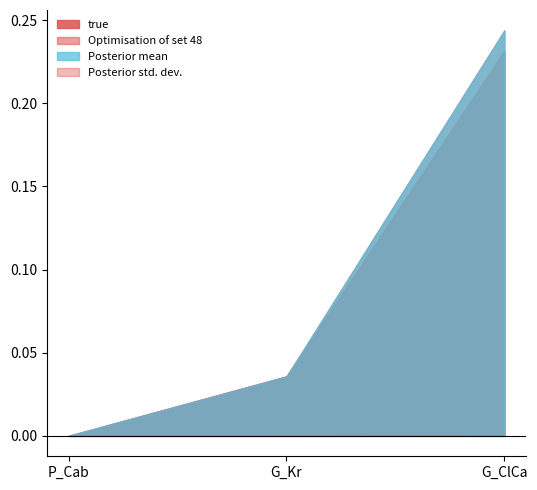

Reading left to right, list all the values displayed in this chart.

true: P_Cab=0.0	G_Kr=0.0	G_ClCa=0.2
Optimisation of set 48: P_Cab=0.0	G_Kr=0.0	G_ClCa=0.2
Posterior mean: P_Cab=0.0	G_Kr=0.0	G_ClCa=0.2
Posterior std. dev.: P_Cab=0.0	G_Kr=0.0	G_ClCa=0.0